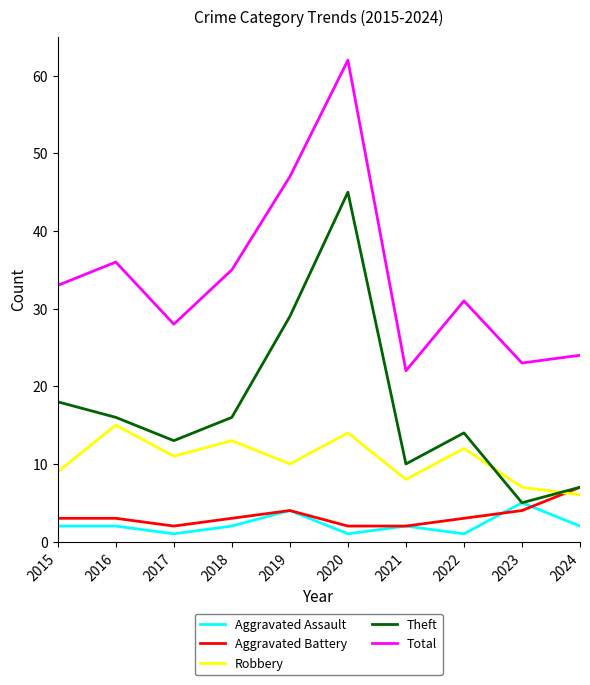

Count the number of data series in this chart.

5